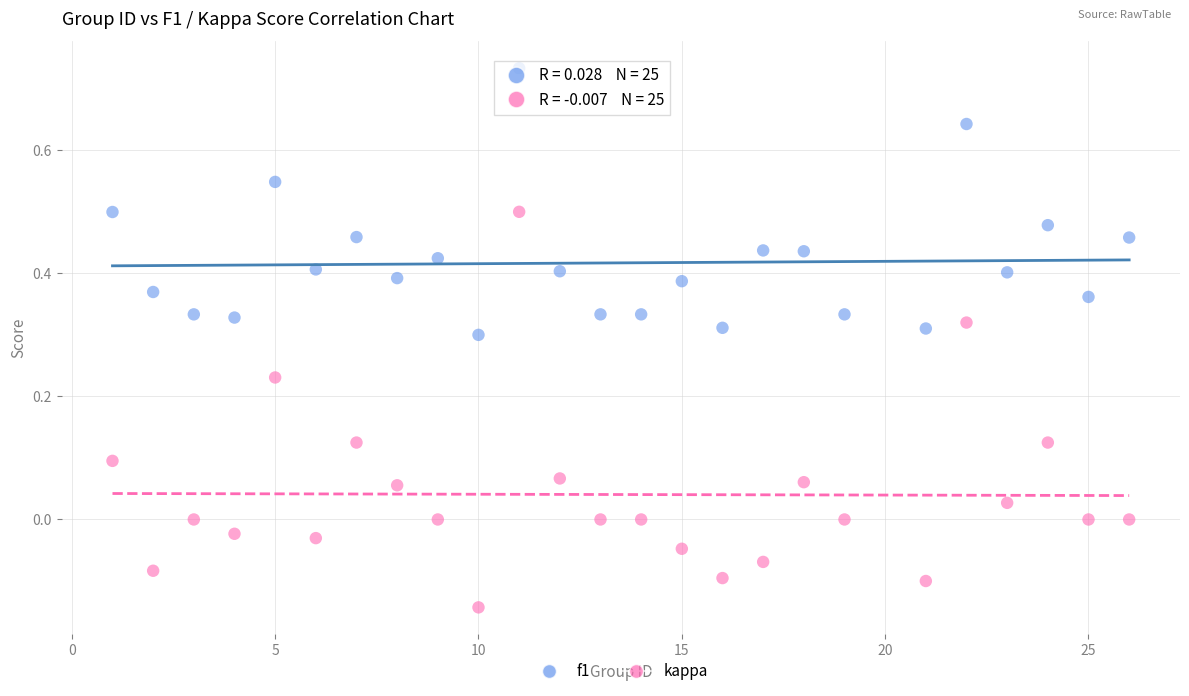

Across all data points, what is the range of X values (max minus min)?

25.0